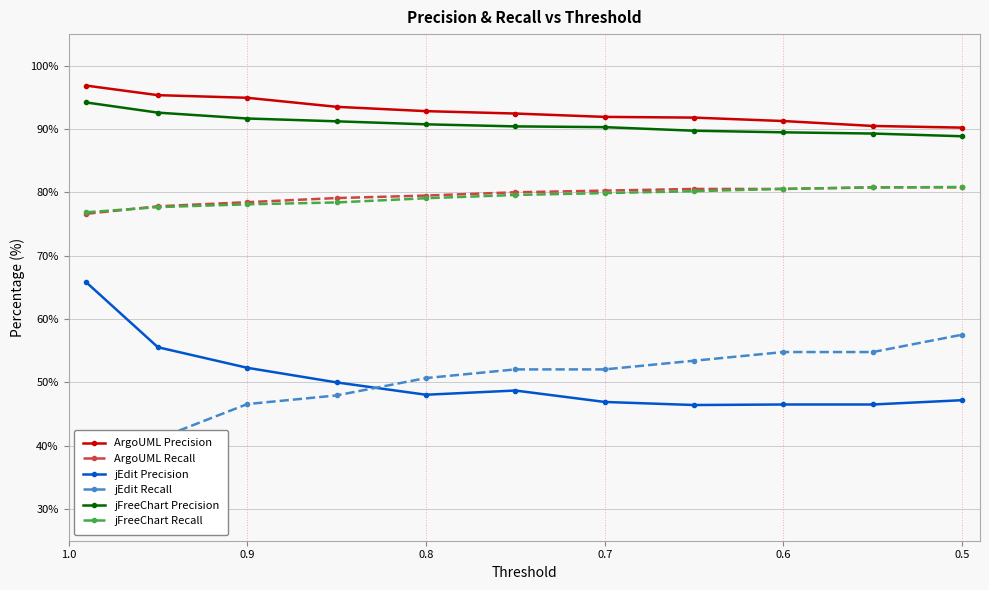

What is the value of the jFreeChart Recall point at the 11th from the left?

80.9